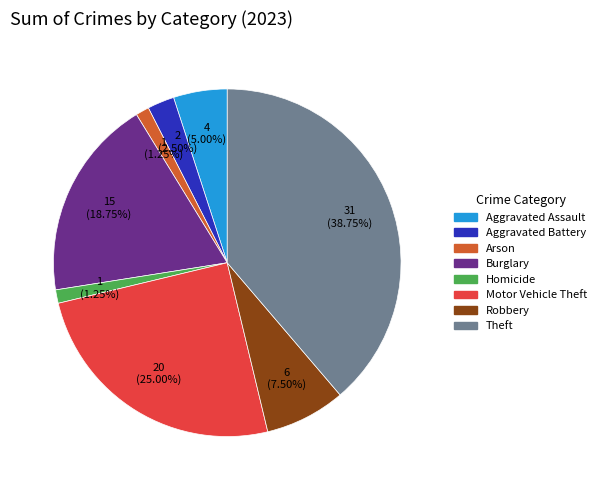

Does any single category account for the majority?

No